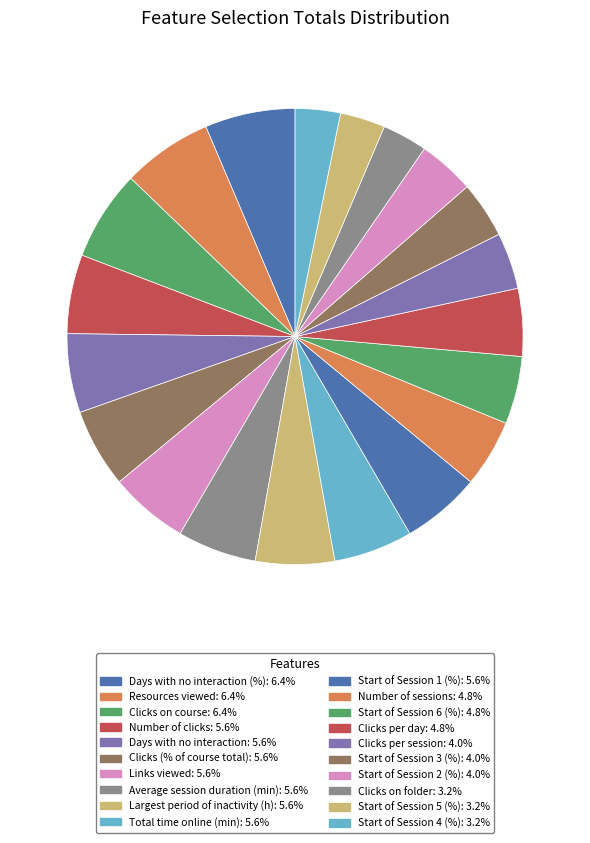

Count the number of slices in the pie.

20